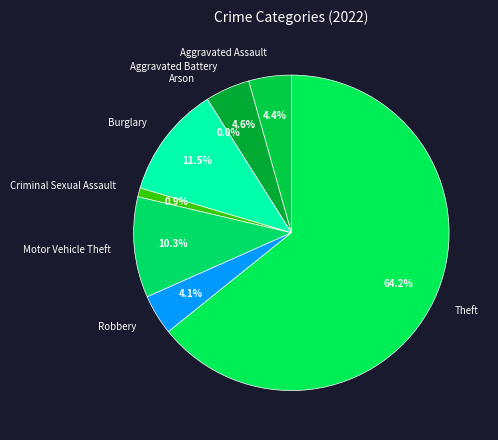

How many segments does this pie chart have?

8